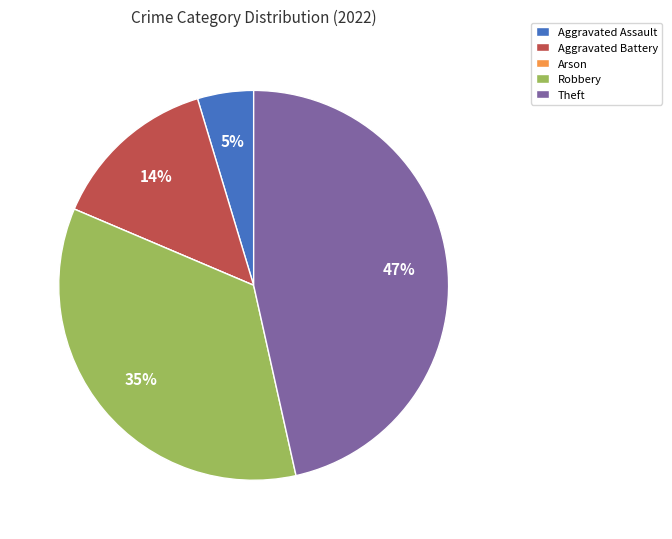

Combined, do Theft and Aggravated Assault account for over 50%?

Yes